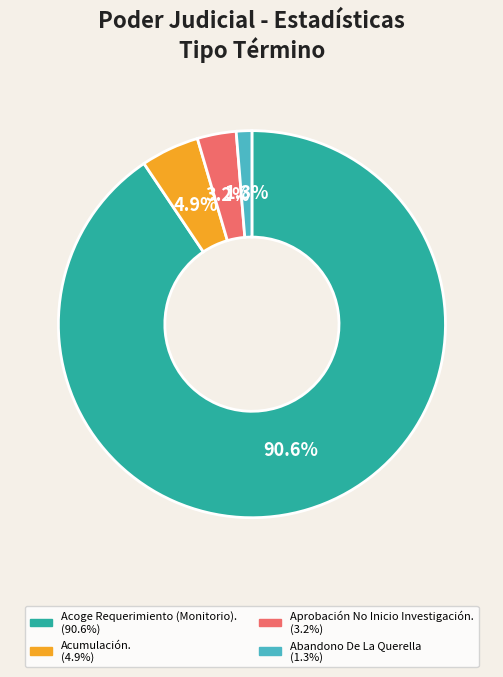

Which category has the biggest portion of the pie?

Acoge Requerimiento (Monitorio).